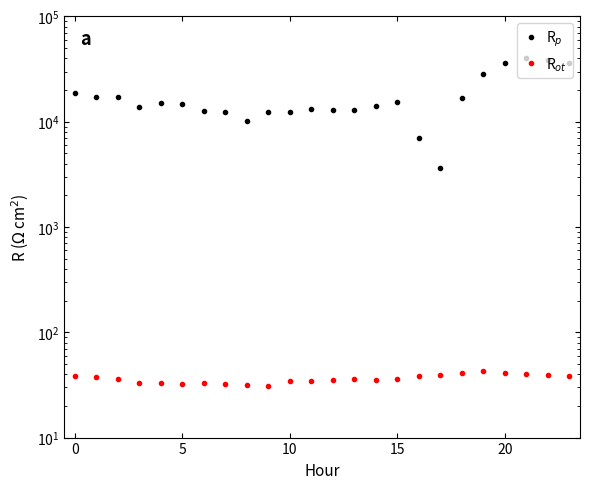

What is the average value of the R$_{ot}$ series?

36.3